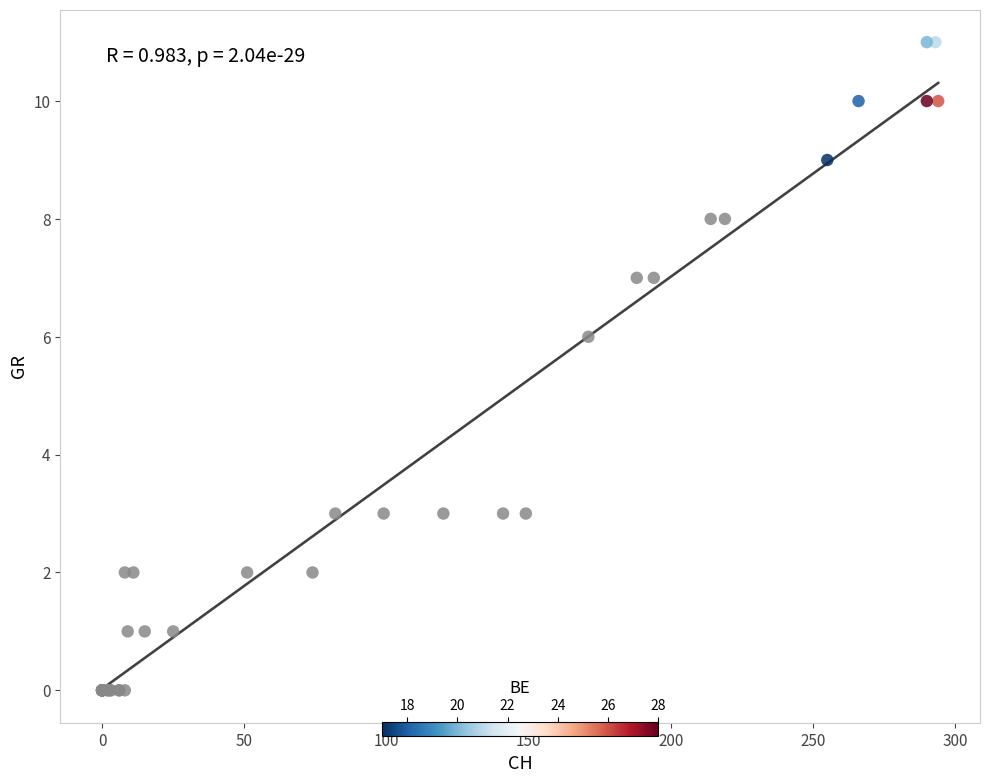

What Y value in the scatter plot is closest to 5?

6